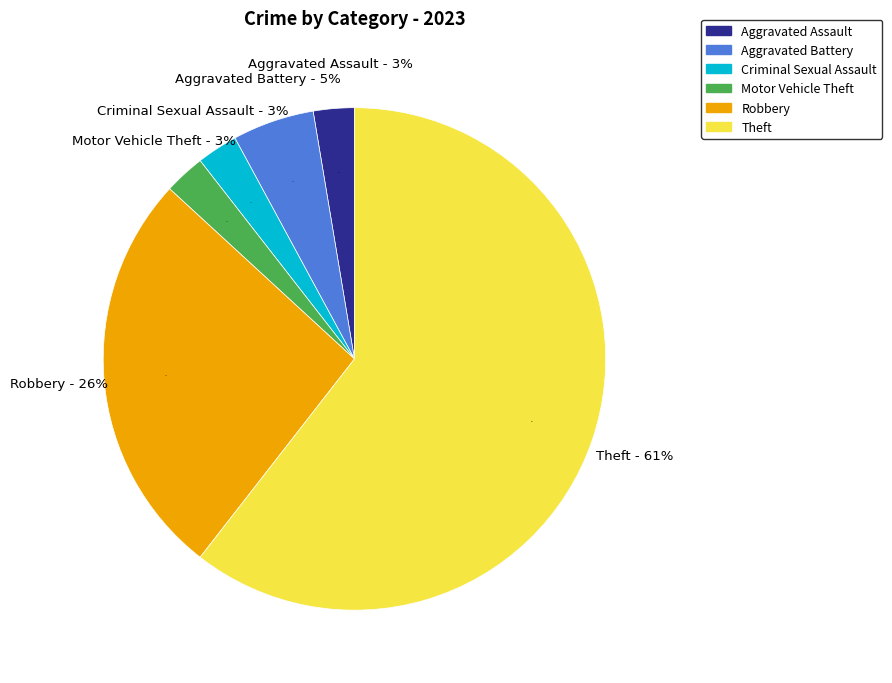

What is the ratio of the value at Theft to the value at Aggravated Assault?

23.0